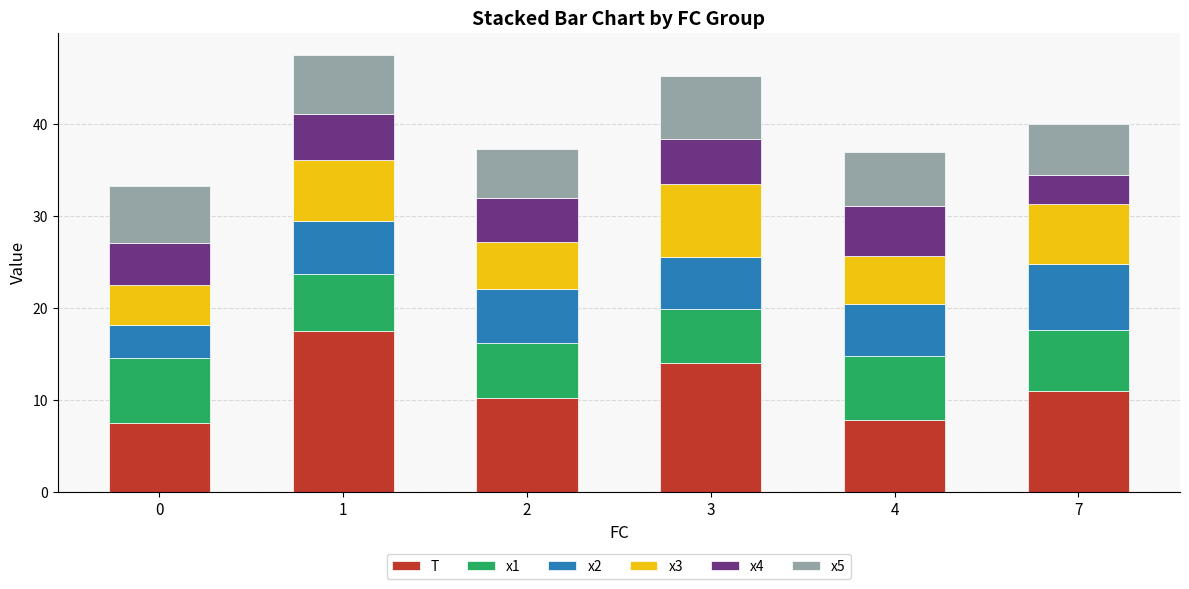

How many bars are there in total?

6